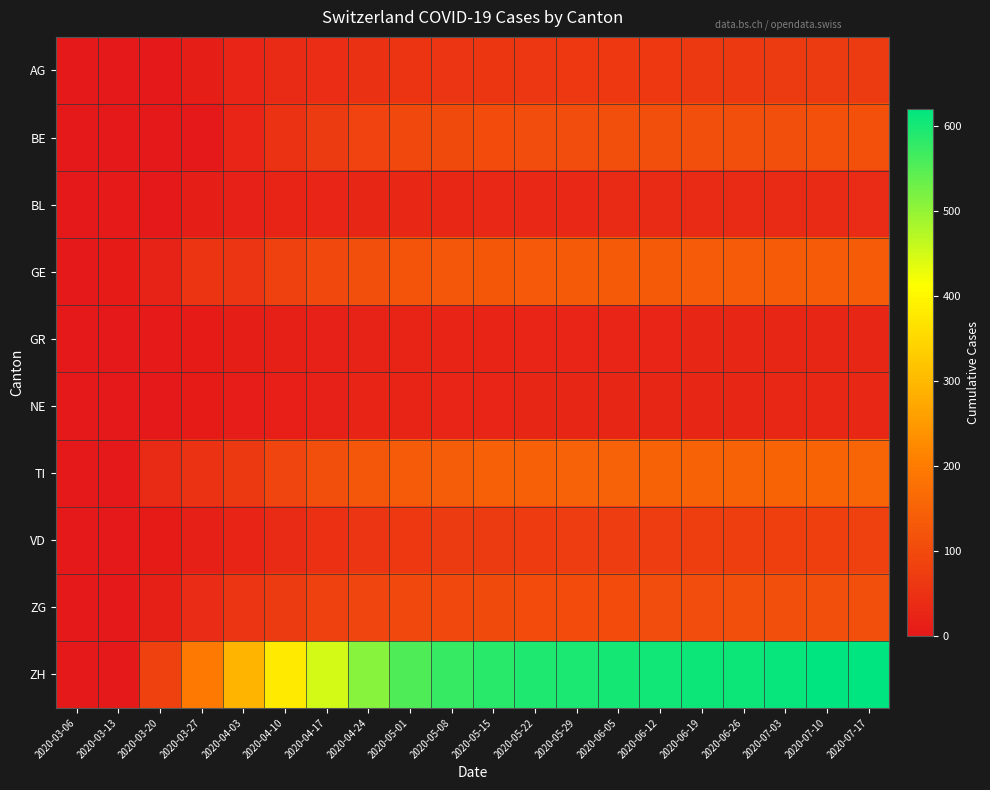

Reading left to right, transcribe all the data shown in this chart.

AG: 2020-03-06=2	2020-03-13=0	2020-03-20=2	2020-03-27=10	2020-04-03=26	2020-04-10=35	2020-04-17=42	2020-04-24=50	2020-05-01=55	2020-05-08=58	2020-05-15=60	2020-05-22=62	2020-05-29=63	2020-06-05=64	2020-06-12=65	2020-06-19=66	2020-06-26=67	2020-07-03=68	2020-07-10=69	2020-07-17=70
BE: 2020-03-06=0	2020-03-13=0	2020-03-20=0	2020-03-27=0	2020-04-03=26	2020-04-10=52	2020-04-17=70	2020-04-24=85	2020-05-01=95	2020-05-08=100	2020-05-15=103	2020-05-22=105	2020-05-29=106	2020-06-05=107	2020-06-12=108	2020-06-19=109	2020-06-26=110	2020-07-03=111	2020-07-10=112	2020-07-17=113
BL: 2020-03-06=2	2020-03-13=3	2020-03-20=2	2020-03-27=11	2020-04-03=18	2020-04-10=22	2020-04-17=25	2020-04-24=28	2020-05-01=30	2020-05-08=31	2020-05-15=32	2020-05-22=33	2020-05-29=33	2020-06-05=34	2020-06-12=34	2020-06-19=35	2020-06-26=35	2020-07-03=36	2020-07-10=36	2020-07-17=37
GE: 2020-03-06=0	2020-03-13=5	2020-03-20=21	2020-03-27=54	2020-04-03=58	2020-04-10=80	2020-04-17=95	2020-04-24=110	2020-05-01=120	2020-05-08=125	2020-05-15=128	2020-05-22=130	2020-05-29=131	2020-06-05=132	2020-06-12=133	2020-06-19=134	2020-06-26=135	2020-07-03=136	2020-07-10=137	2020-07-17=138
GR: 2020-03-06=0	2020-03-13=0	2020-03-20=3	2020-03-27=7	2020-04-03=10	2020-04-10=15	2020-04-17=18	2020-04-24=20	2020-05-01=22	2020-05-08=23	2020-05-15=24	2020-05-22=25	2020-05-29=25	2020-06-05=26	2020-06-12=26	2020-06-19=27	2020-06-26=27	2020-07-03=28	2020-07-10=28	2020-07-17=29
NE: 2020-03-06=0	2020-03-13=0	2020-03-20=0	2020-03-27=7	2020-04-03=9	2020-04-10=14	2020-04-17=18	2020-04-24=22	2020-05-01=24	2020-05-08=25	2020-05-15=26	2020-05-22=27	2020-05-29=27	2020-06-05=28	2020-06-12=28	2020-06-19=29	2020-06-26=29	2020-07-03=30	2020-07-10=30	2020-07-17=31
TI: 2020-03-06=0	2020-03-13=0	2020-03-20=34	2020-03-27=51	2020-04-03=67	2020-04-10=90	2020-04-17=110	2020-04-24=125	2020-05-01=135	2020-05-08=140	2020-05-15=143	2020-05-22=145	2020-05-29=146	2020-06-05=147	2020-06-12=148	2020-06-19=149	2020-06-26=150	2020-07-03=151	2020-07-10=152	2020-07-17=153
VD: 2020-03-06=0	2020-03-13=1	2020-03-20=5	2020-03-27=16	2020-04-03=23	2020-04-10=35	2020-04-17=48	2020-04-24=58	2020-05-01=65	2020-05-08=68	2020-05-15=70	2020-05-22=72	2020-05-29=73	2020-06-05=74	2020-06-12=75	2020-06-19=76	2020-06-26=77	2020-07-03=78	2020-07-10=79	2020-07-17=80
ZG: 2020-03-06=0	2020-03-13=0	2020-03-20=15	2020-03-27=38	2020-04-03=57	2020-04-10=70	2020-04-17=82	2020-04-24=90	2020-05-01=95	2020-05-08=98	2020-05-15=100	2020-05-22=102	2020-05-29=103	2020-06-05=104	2020-06-12=105	2020-06-19=106	2020-06-26=107	2020-07-03=108	2020-07-10=109	2020-07-17=110
ZH: 2020-03-06=0	2020-03-13=0	2020-03-20=82	2020-03-27=194	2020-04-03=294	2020-04-10=380	2020-04-17=450	2020-04-24=510	2020-05-01=555	2020-05-08=575	2020-05-15=585	2020-05-22=595	2020-05-29=598	2020-06-05=602	2020-06-12=605	2020-06-19=608	2020-06-26=610	2020-07-03=615	2020-07-10=618	2020-07-17=620